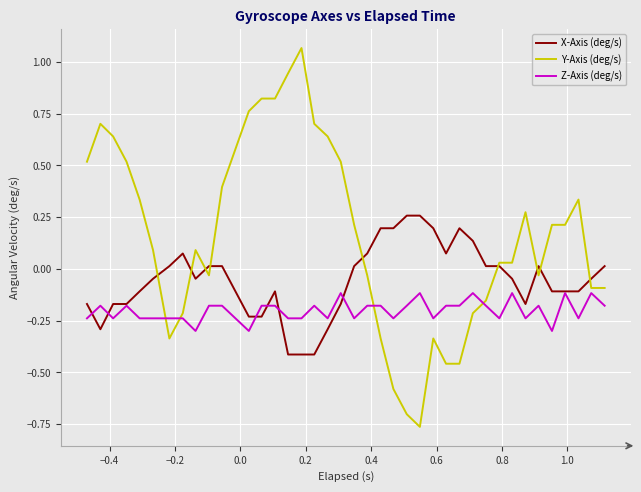

After their last crossing, which series has the higher values: Y-Axis (deg/s) or Z-Axis (deg/s)?

Y-Axis (deg/s)